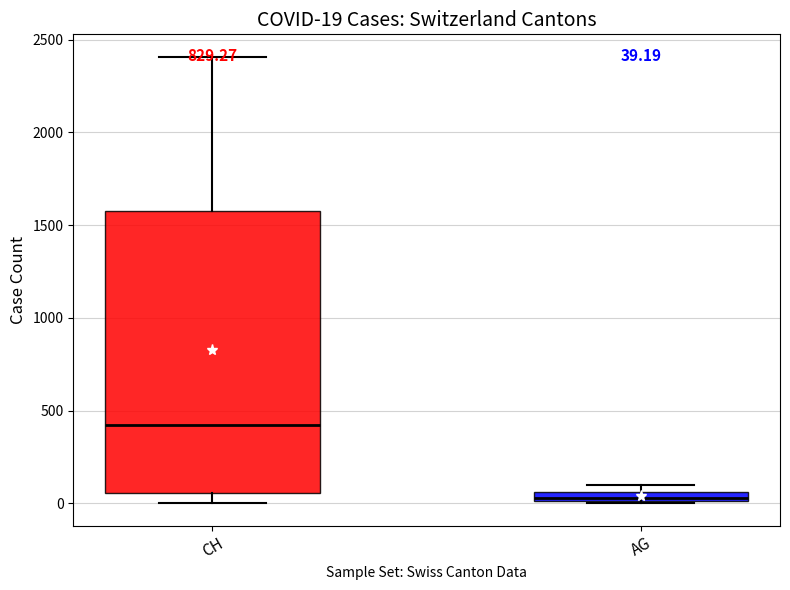

Which box is the tallest, from its lower edge to its upper edge?

CH